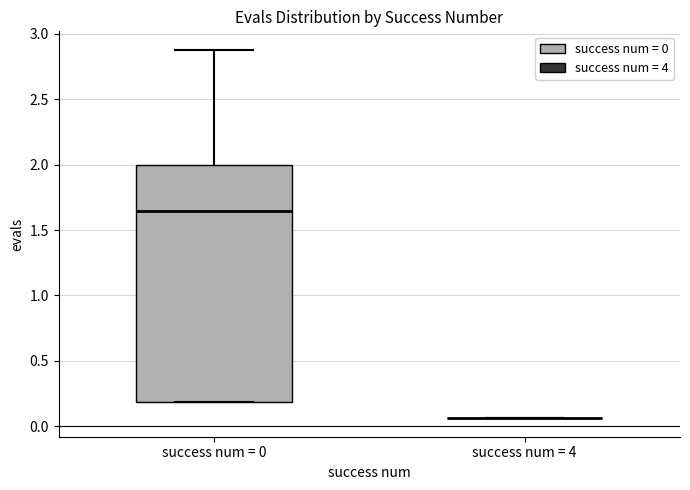

Reading left to right, read every box against the y-axis: the position of its median line, the range the box covers, and the ends of its whiskers. The values are not printed on the chart, so give them approximately, as read against the axis.

success num = 0: median 1.65, box 0.20 to 2.00, whiskers 0.20 to 2.90
success num = 4: box collapsed to a line at 0.05, whiskers 0.05 to 0.05